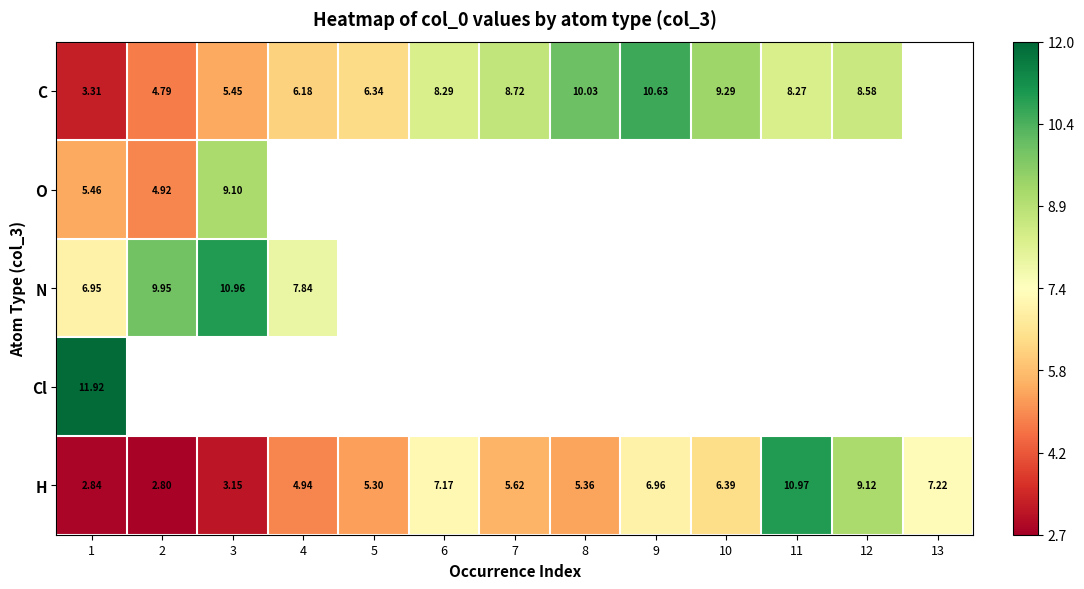

How many data points in H are less than 5?

4